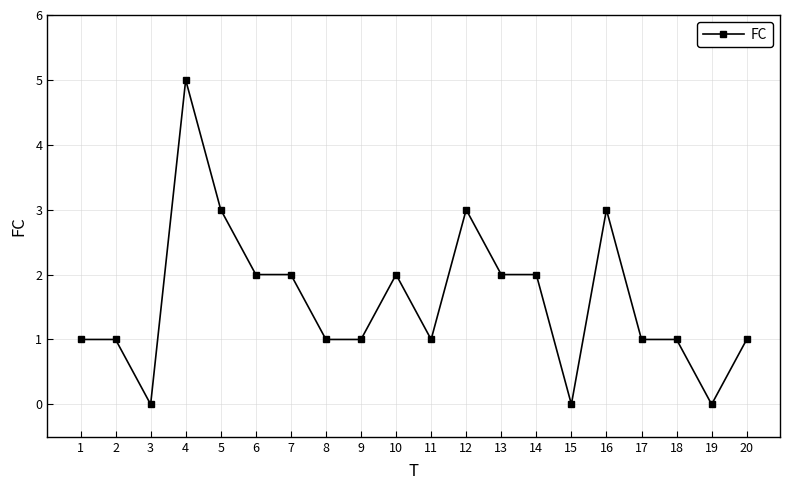

How many series are shown in this chart?

1